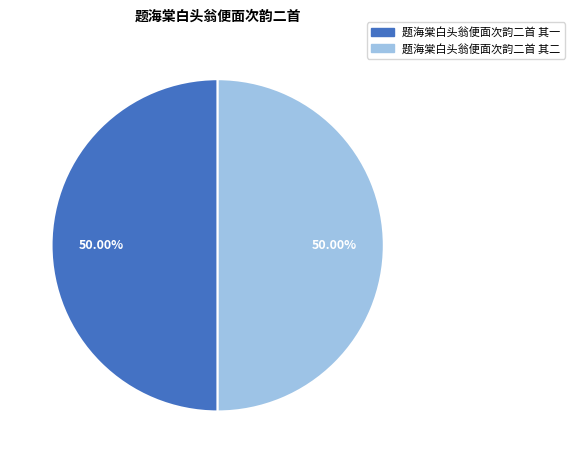

Count the number of slices in the pie.

2